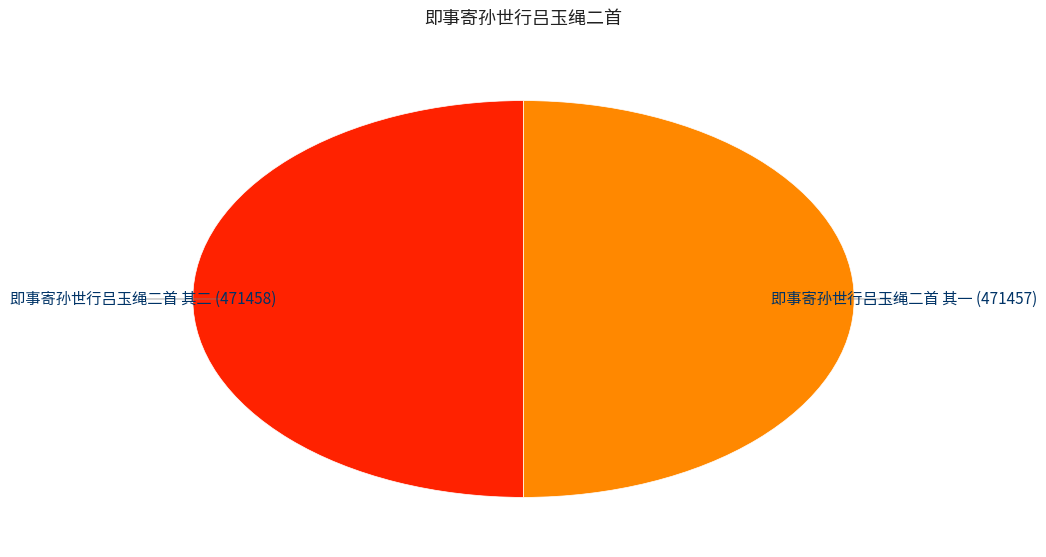

Is it true that 即事寄孙世行吕玉绳二首 其一 is 50% of the pie?

True